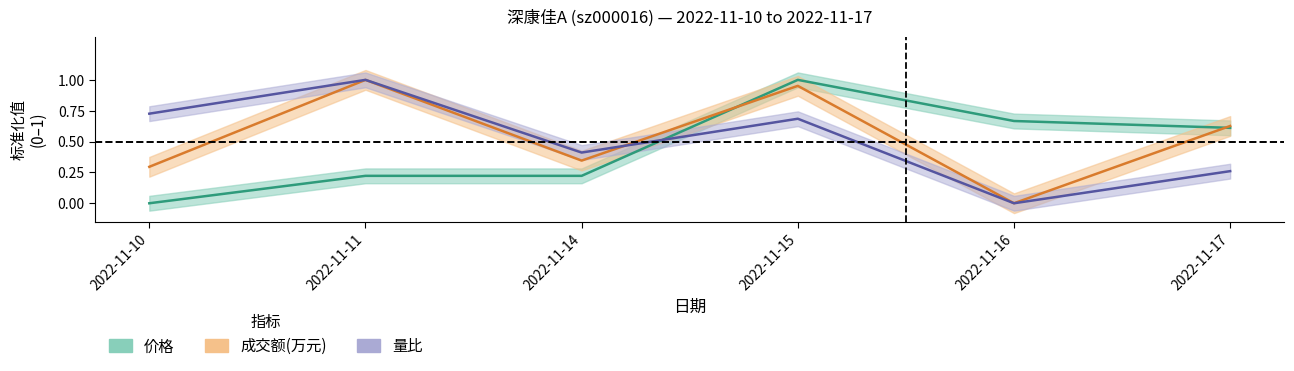

Which series changed the most between 2022-11-11 and 2022-11-14?

成交额(万元)